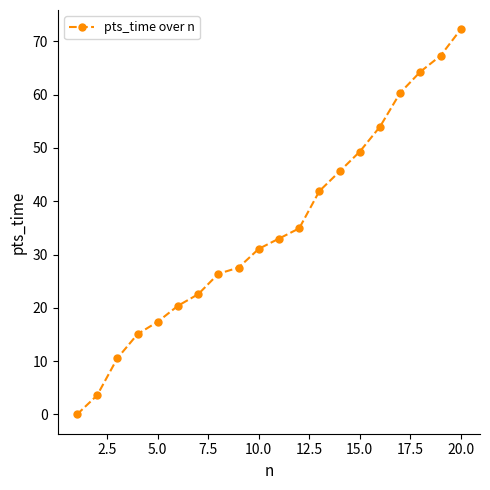

What is the value of the 20th point from the left?

72.3